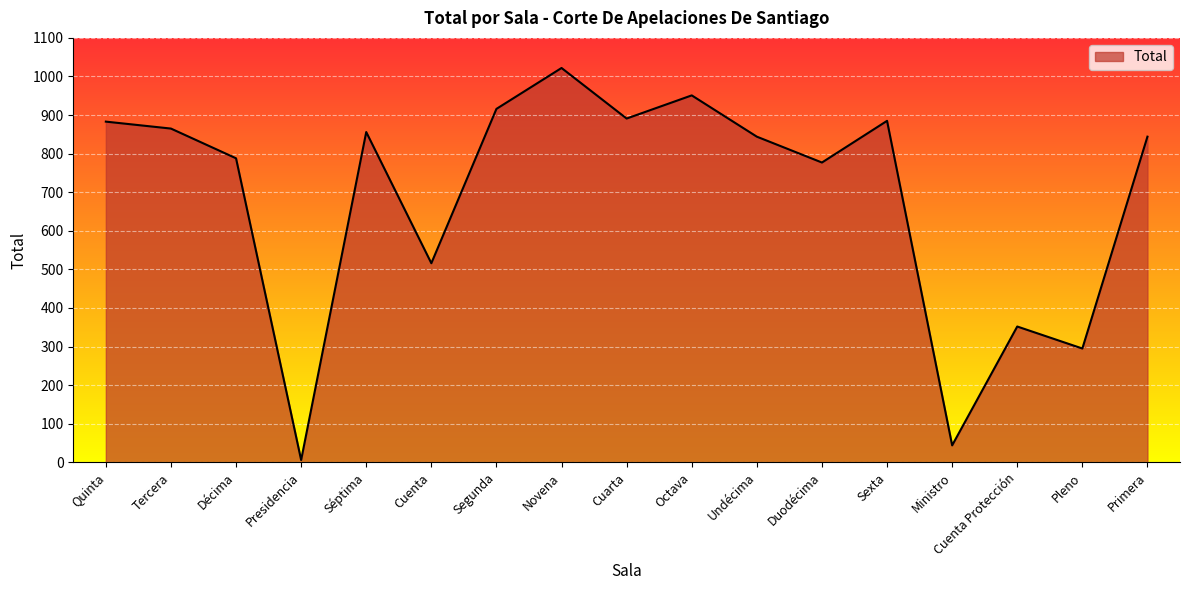

The chart shows a value of 856 at Séptima. True or false?

True